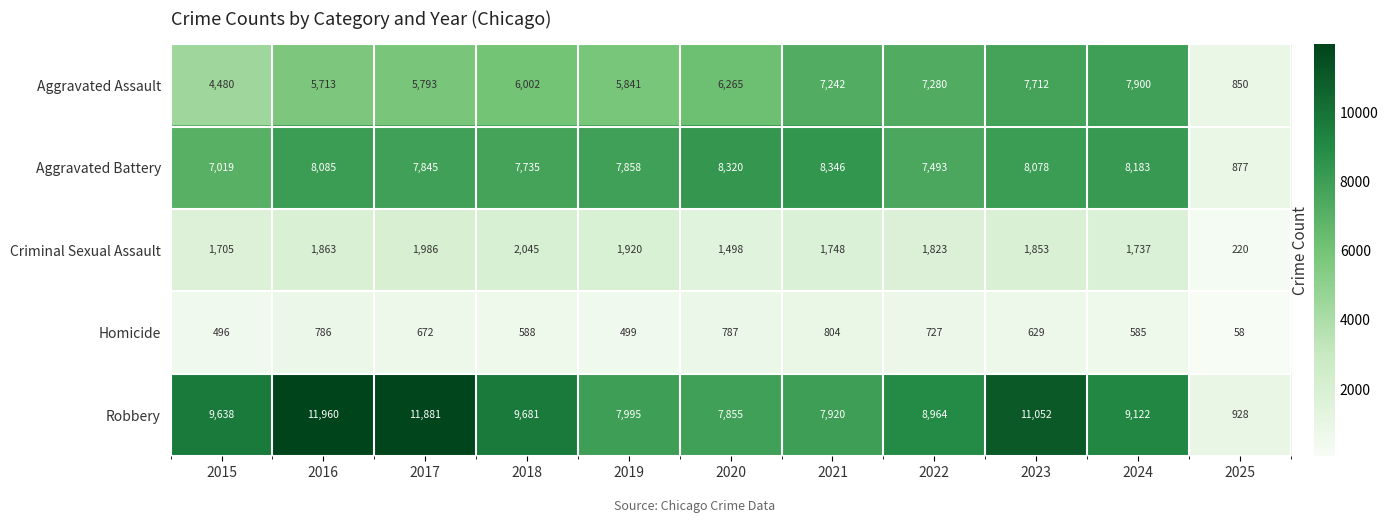

The value of Criminal Sexual Assault at 2018 is 2045. True or false?

True